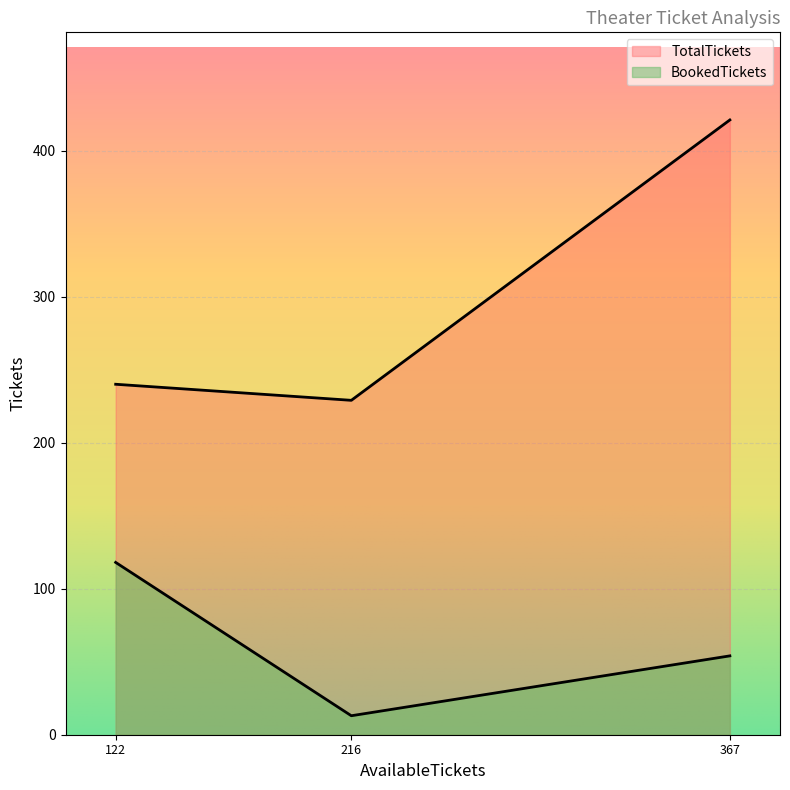

How many lines are shown in the chart?

2